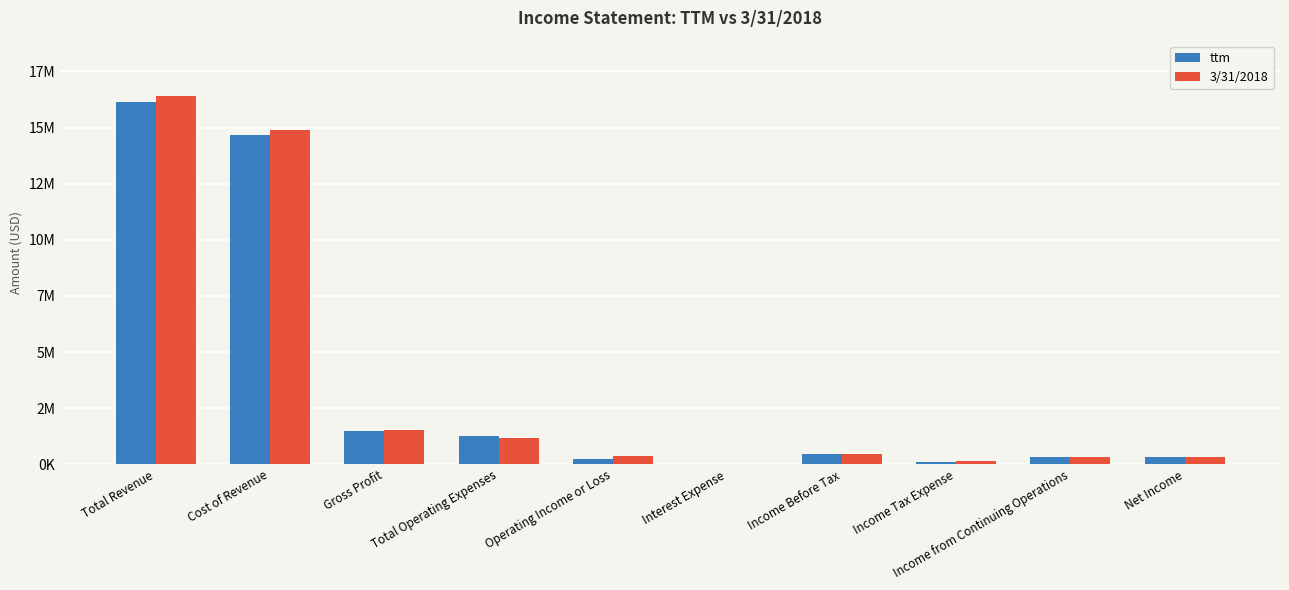

Does the chart contain stacked bars?

No